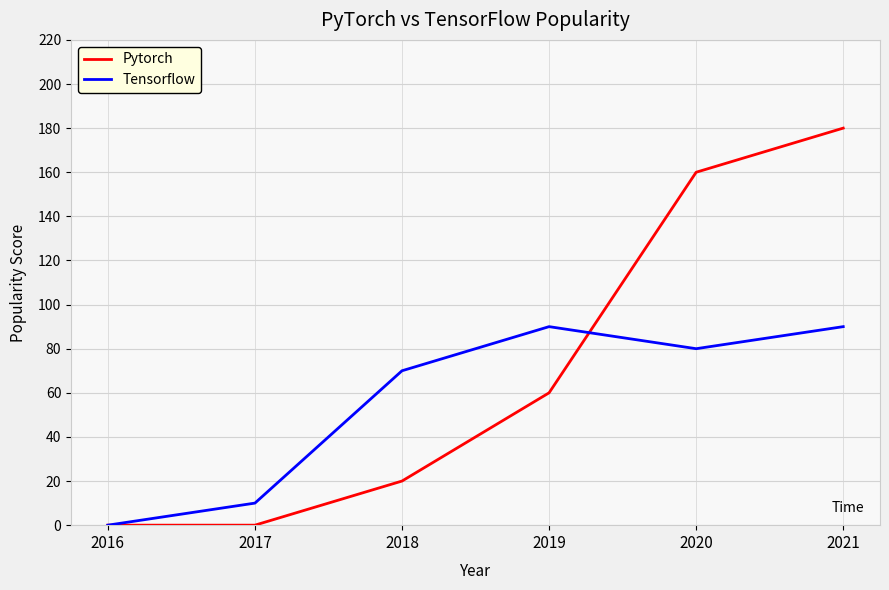

At which category does the chart reach its peak across all series?

2021